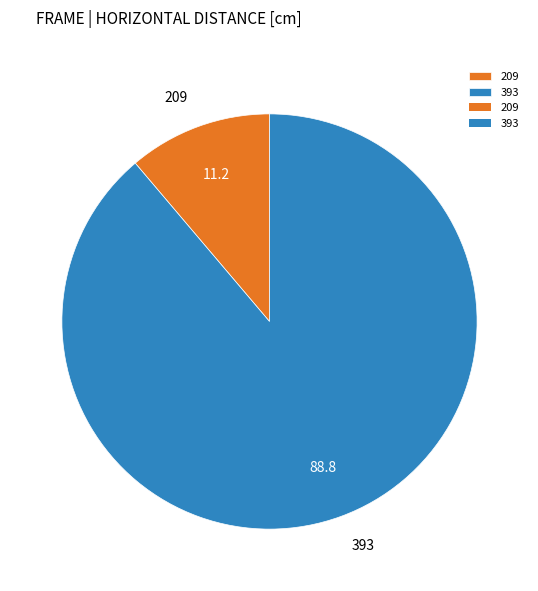

Does 209 represent more than half of the total?

No